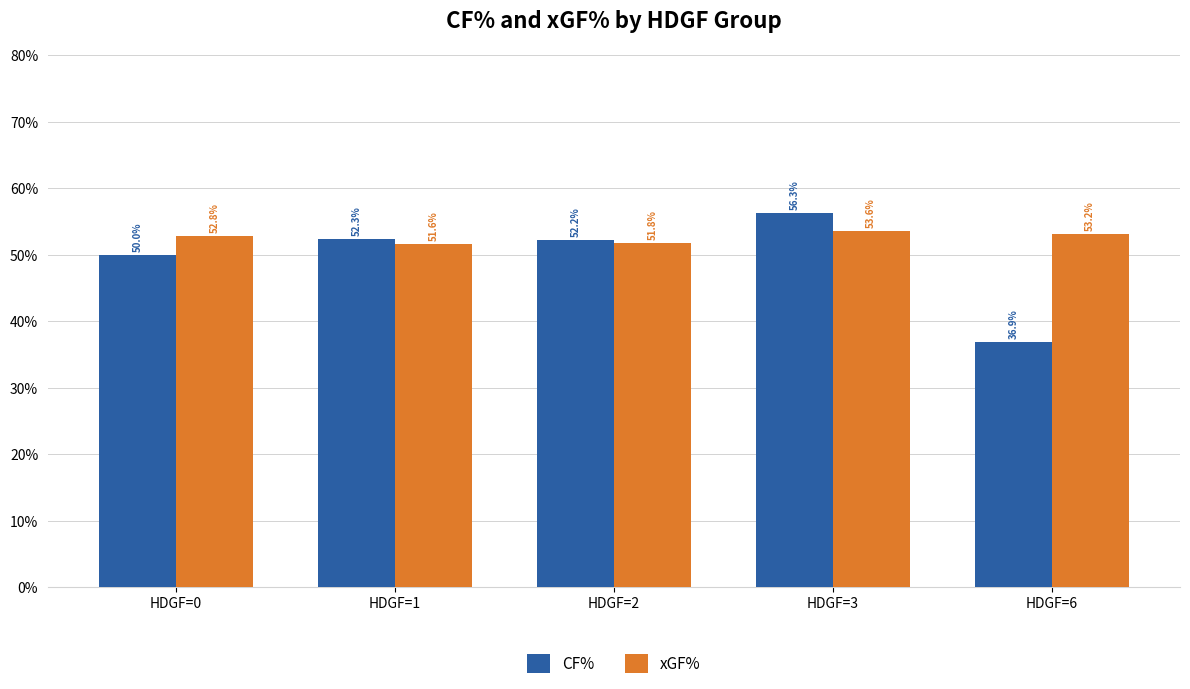

At which label is xGF% closest to 52?

HDGF=2